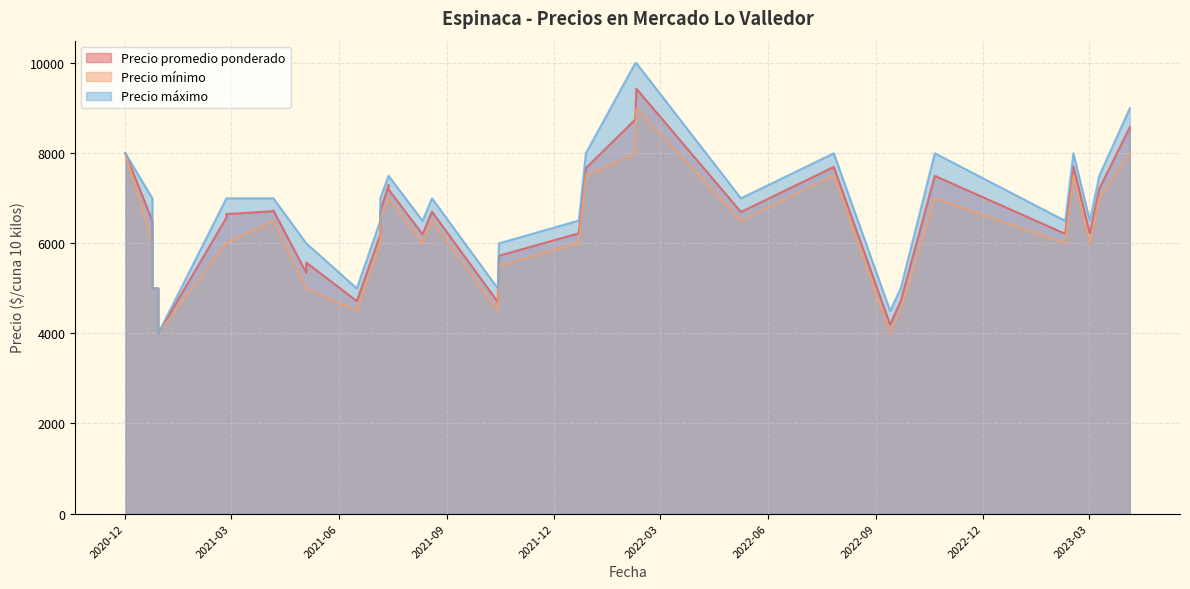

True or false: Precio máximo and Precio promedio ponderado cross at least once.

False